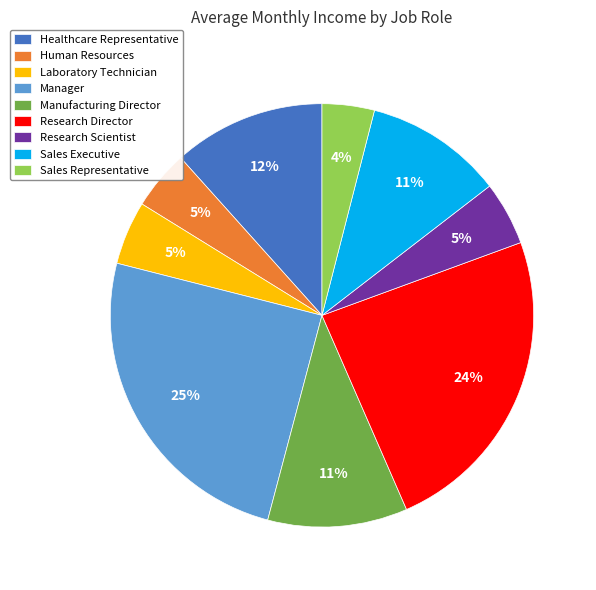

Which has a higher value, Sales Executive or Manager?

Manager